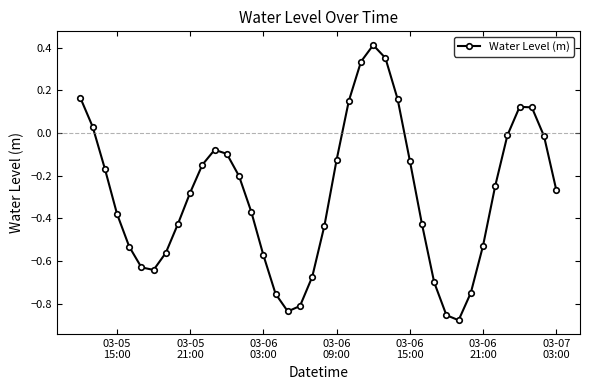

What is the sum of all values?

-11.7